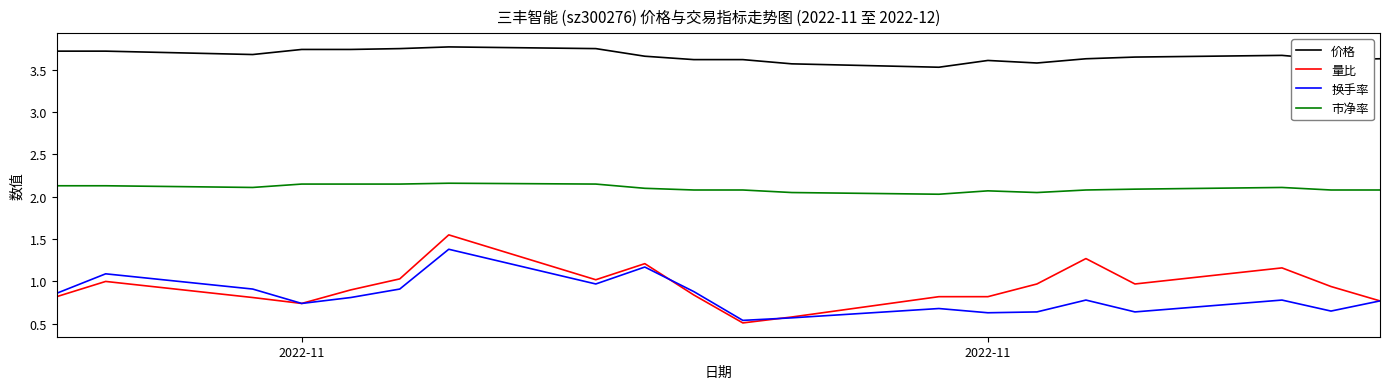

True or false: 价格 and 量比 cross at least once.

False